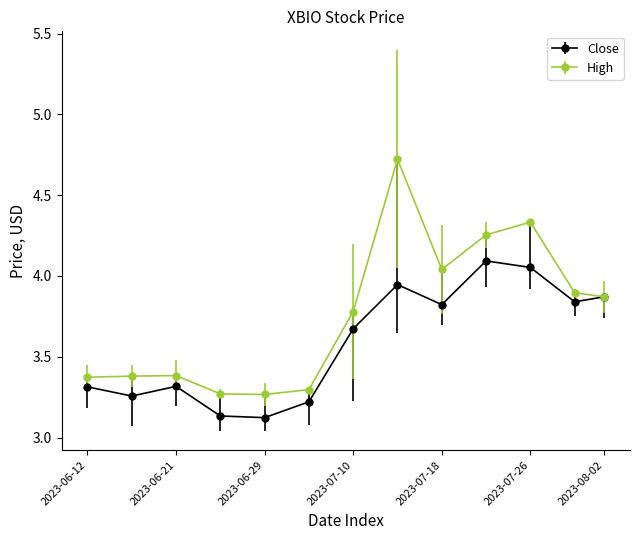

What is the maximum value for High?

4.7